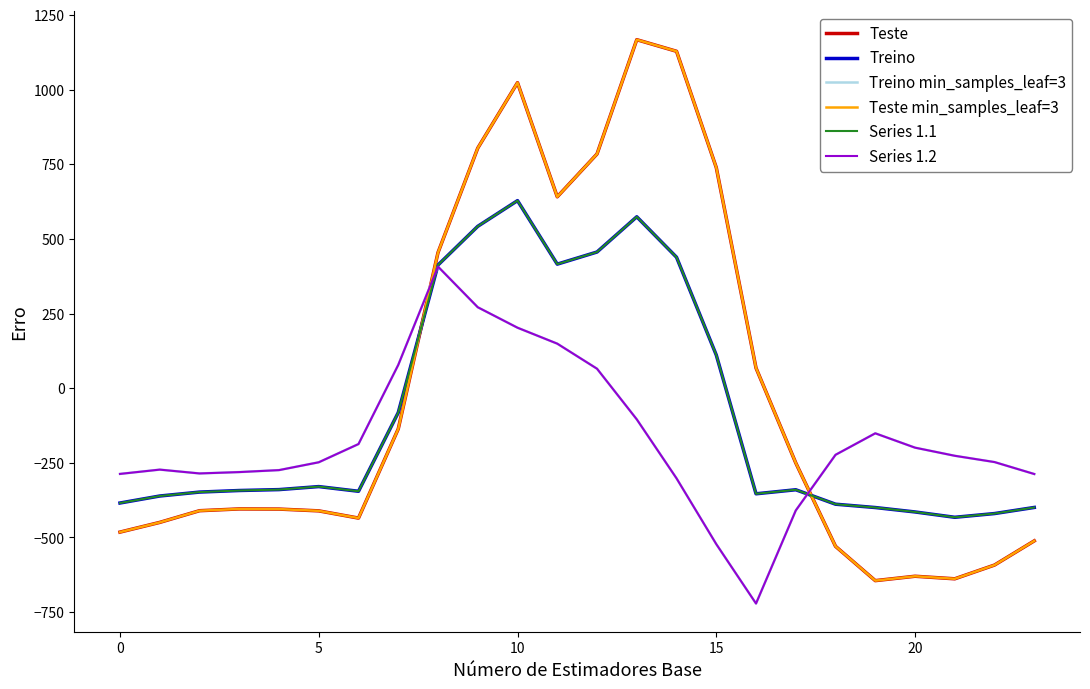

Reading left to right, what are all the values shown in this chart?

Teste: -482.0	-449.5	-410.3	-404.4	-404.9	-410.8	-435.0	-136.4	454.2	804.0	1023.2	640.9	784.4	1167.2	1128.3	739.0	67.6	-250.3	-529.6	-644.5	-629.9	-638.4	-592.3	-511.3
Treino: -384.6	-361.1	-347.9	-342.7	-339.6	-329.5	-345.2	-81.6	412.6	542.1	628.1	415.4	456.1	574.0	438.6	111.1	-353.7	-340.1	-388.5	-399.7	-414.5	-432.4	-419.9	-399.4
Treino min_samples_leaf=3: -287.1	-272.7	-285.5	-281.0	-274.4	-248.1	-187.1	77.9	407.2	271.1	202.5	149.1	65.2	-104.4	-301.9	-522.2	-721.2	-409.5	-223.1	-151.1	-199.2	-226.4	-247.4	-287.5
Teste min_samples_leaf=3: -482.0	-449.5	-410.3	-404.4	-404.9	-410.8	-435.0	-136.4	454.2	804.0	1023.2	640.9	784.4	1167.2	1128.3	739.0	67.6	-250.3	-529.6	-644.5	-629.9	-638.4	-592.3	-511.3
Series 1.1: -384.6	-361.1	-347.9	-342.7	-339.6	-329.5	-345.2	-81.6	412.6	542.1	628.1	415.4	456.1	574.0	438.6	111.1	-353.7	-340.1	-388.5	-399.7	-414.5	-432.4	-419.9	-399.4
Series 1.2: -287.1	-272.7	-285.5	-281.0	-274.4	-248.1	-187.1	77.9	407.2	271.1	202.5	149.1	65.2	-104.4	-301.9	-522.2	-721.2	-409.5	-223.1	-151.1	-199.2	-226.4	-247.4	-287.5